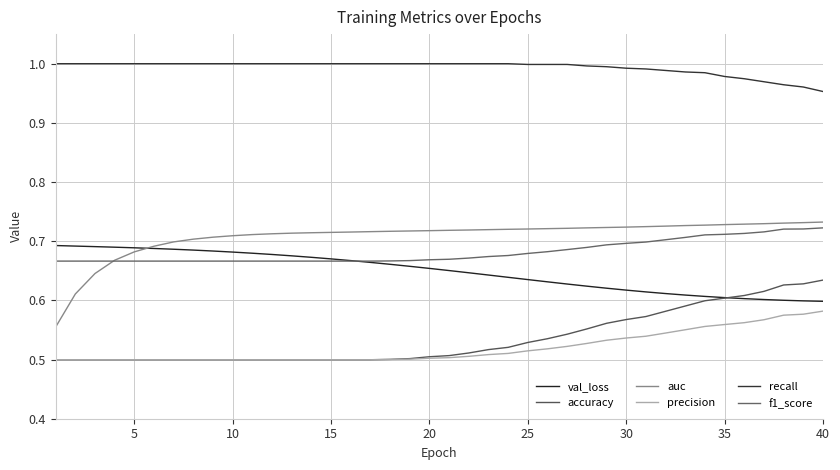

Does the chart display data point markers on the line(s)?

No